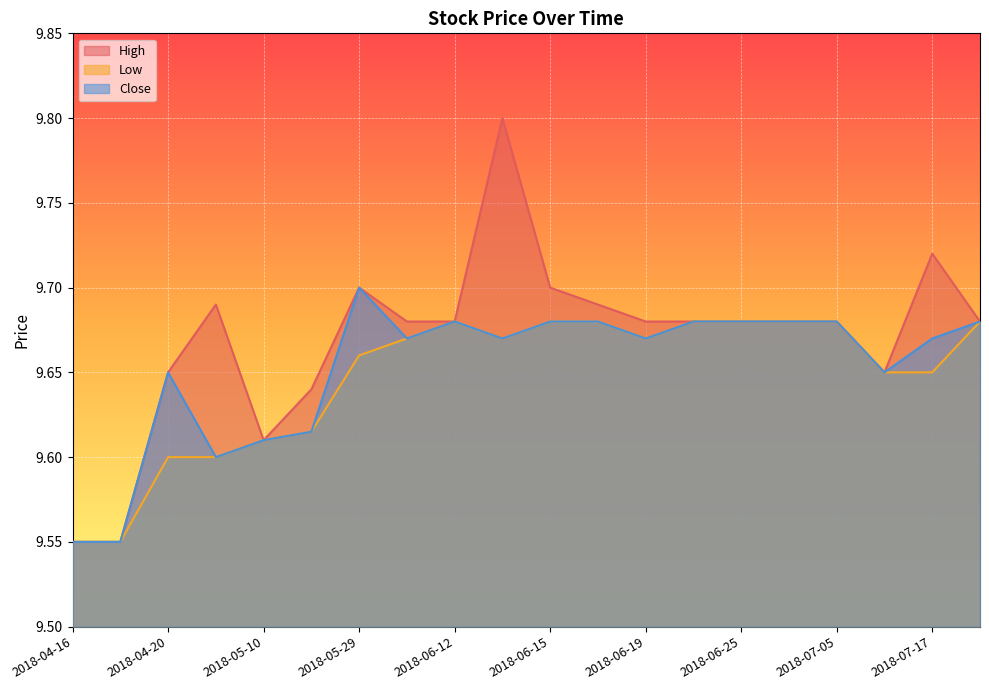

True or false: High and Close intersect in this chart.

False